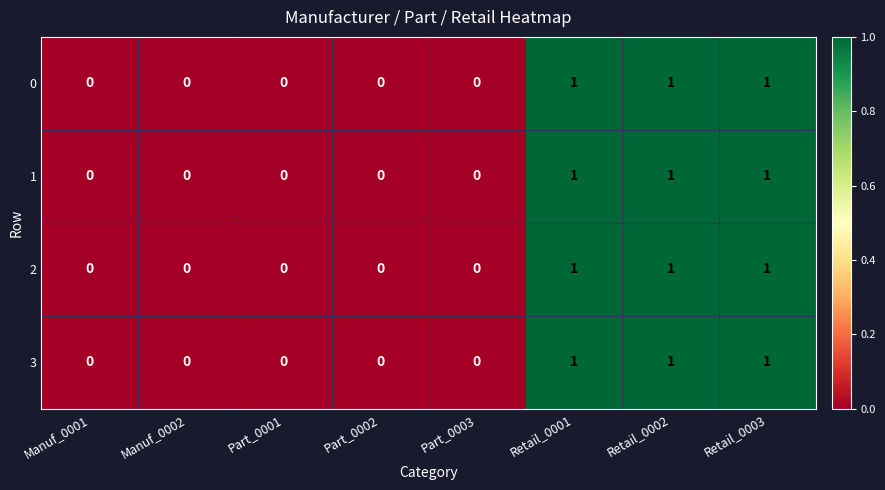

How many values in 0 are above zero?

3